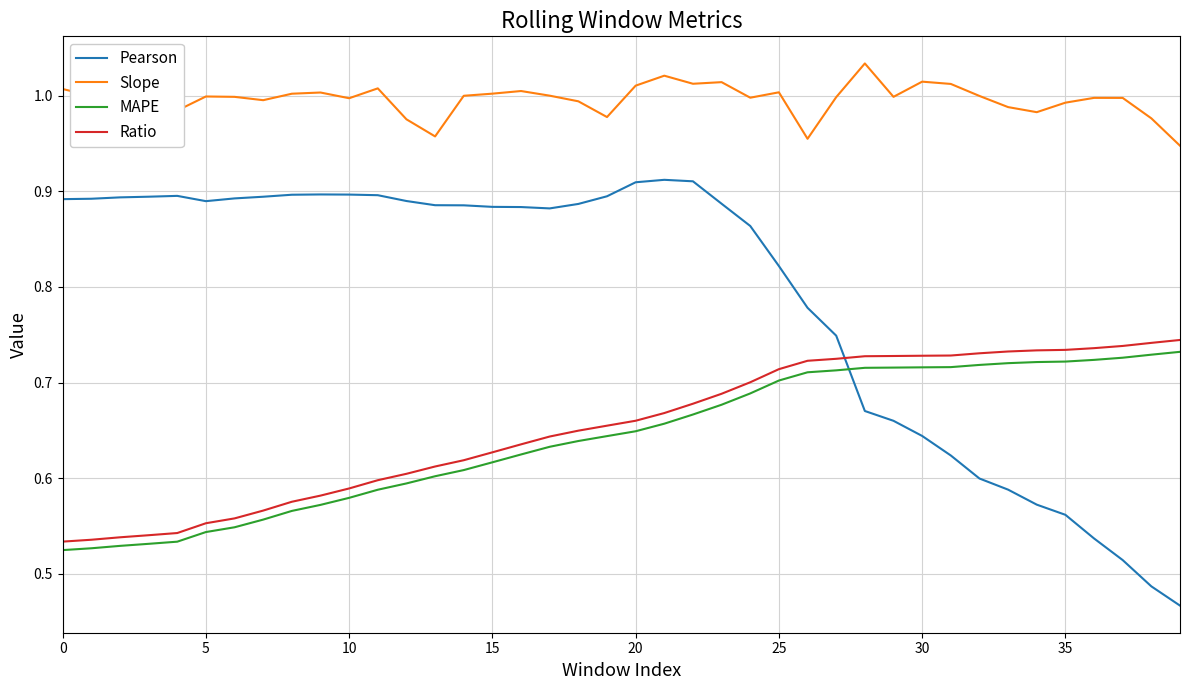

Which series has the largest range (max minus min)?

Pearson